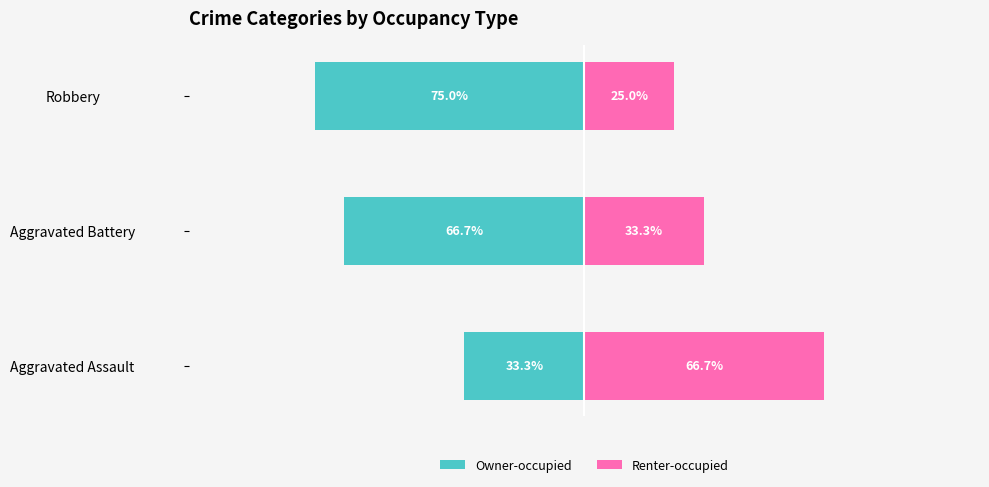

Which series has the largest range (max minus min)?

Owner-occupied